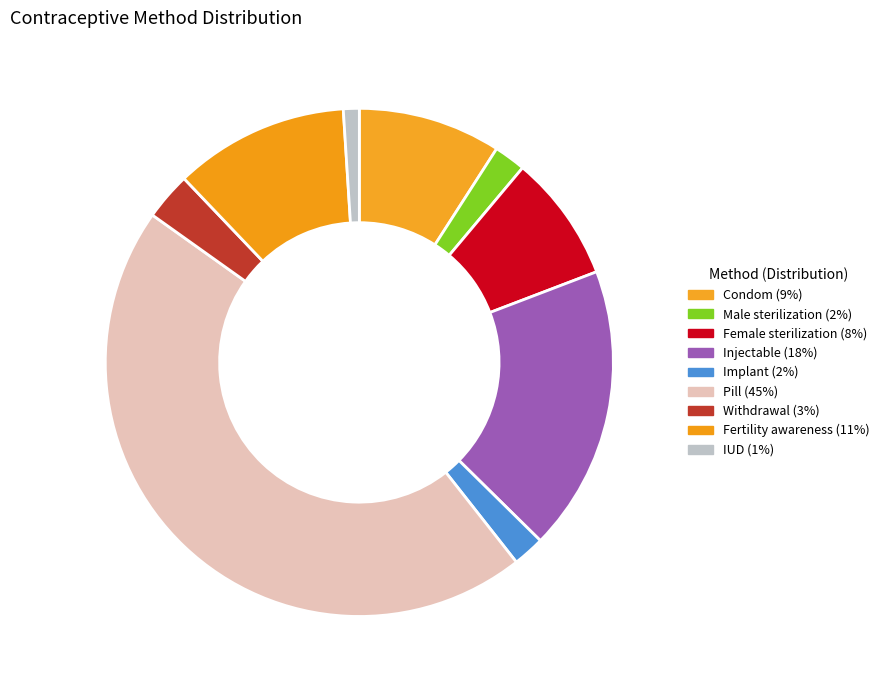

What is the smallest slice in the pie chart?

IUD